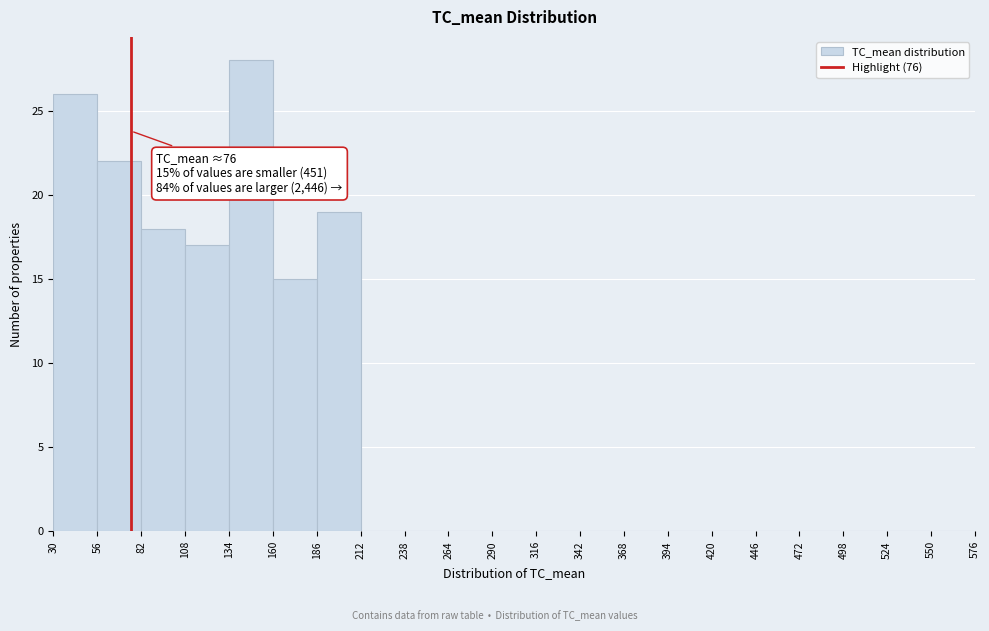

Over which range of the x-axis is the bar tallest?

134 to 160